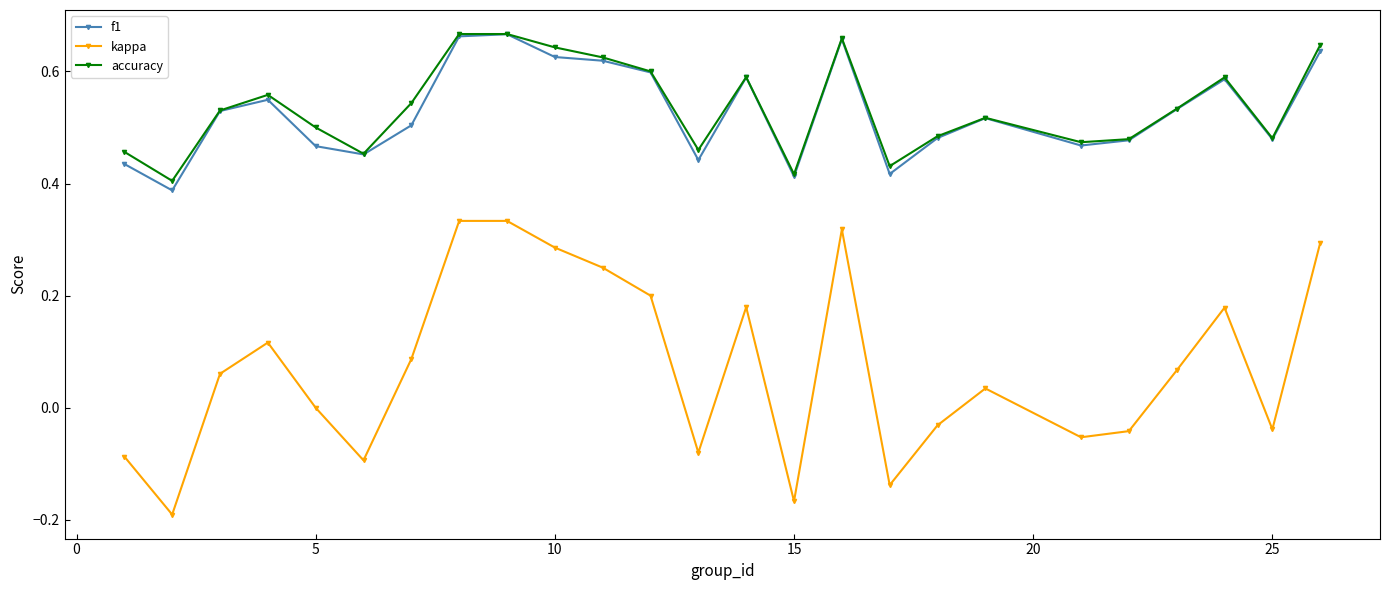

True or false: kappa and f1 intersect in this chart.

False